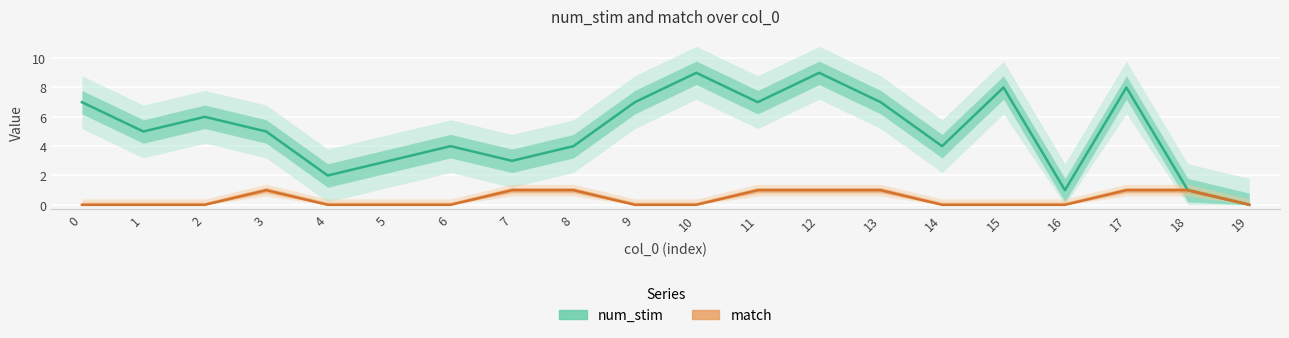

What is the sum of the num_stim values at 7 and 17?

11